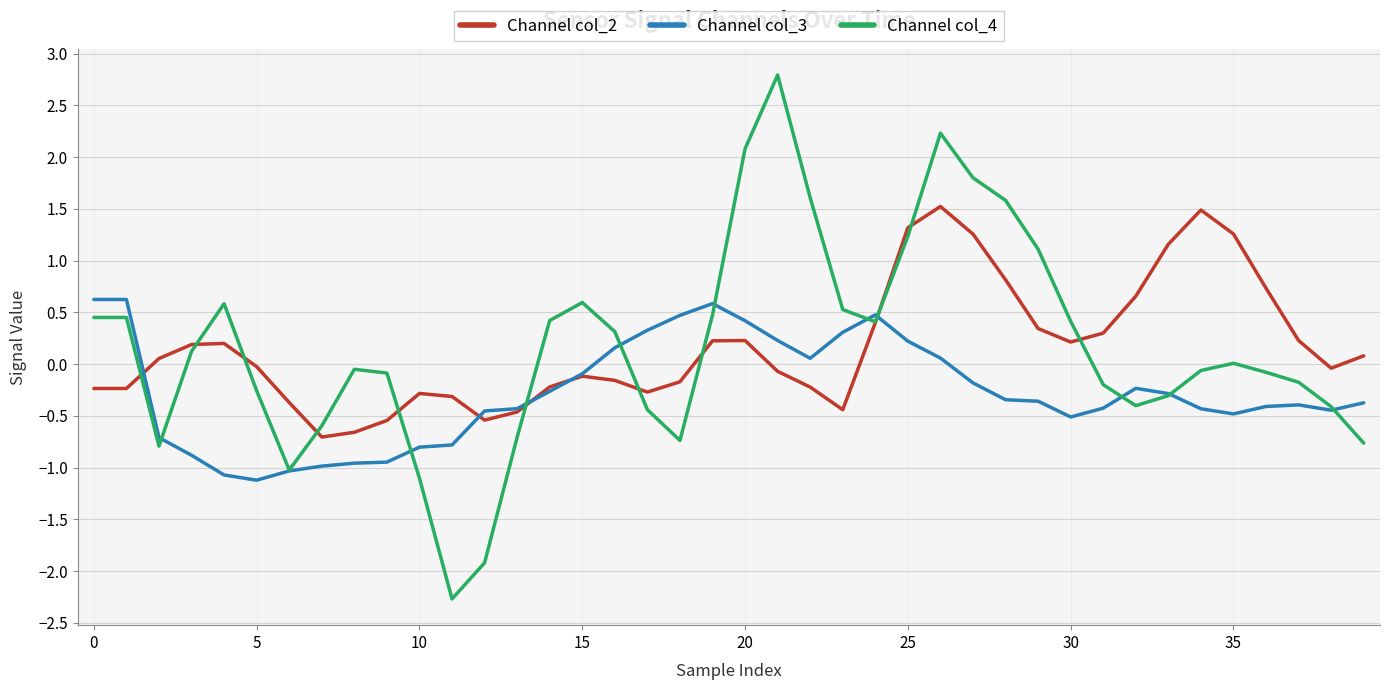

How many values in Channel col_2 are below zero?

20